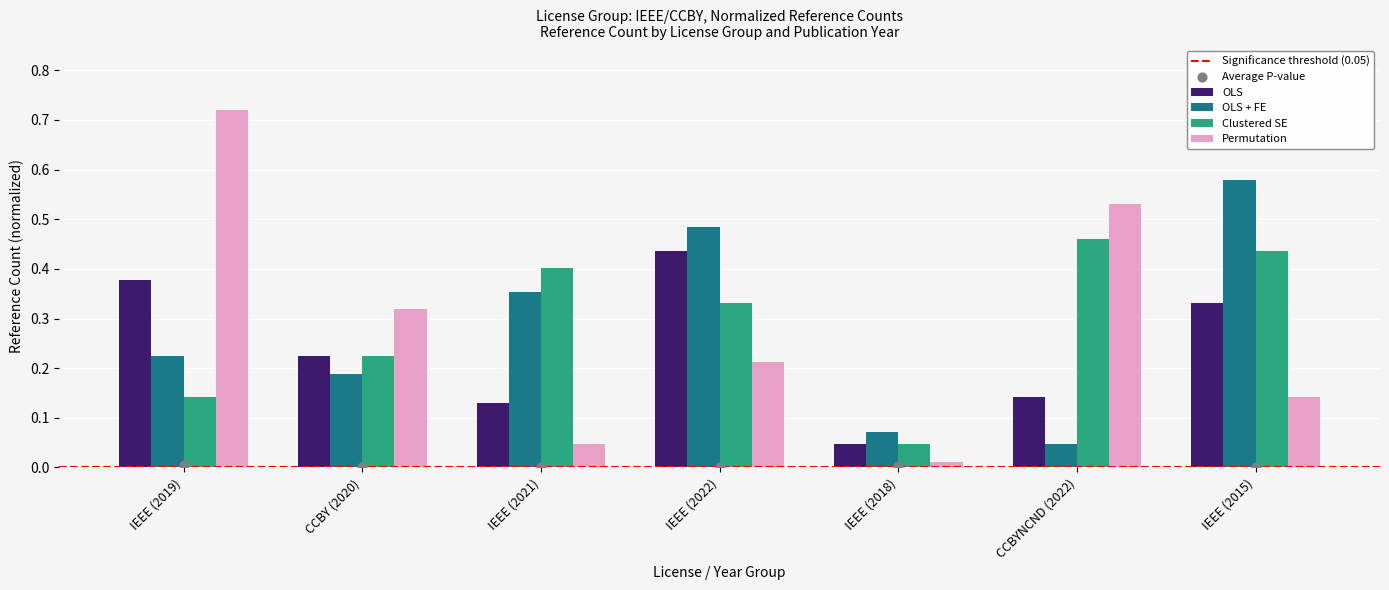

What are all the series names shown in the legend?

OLS, OLS + FE, Clustered SE, Permutation